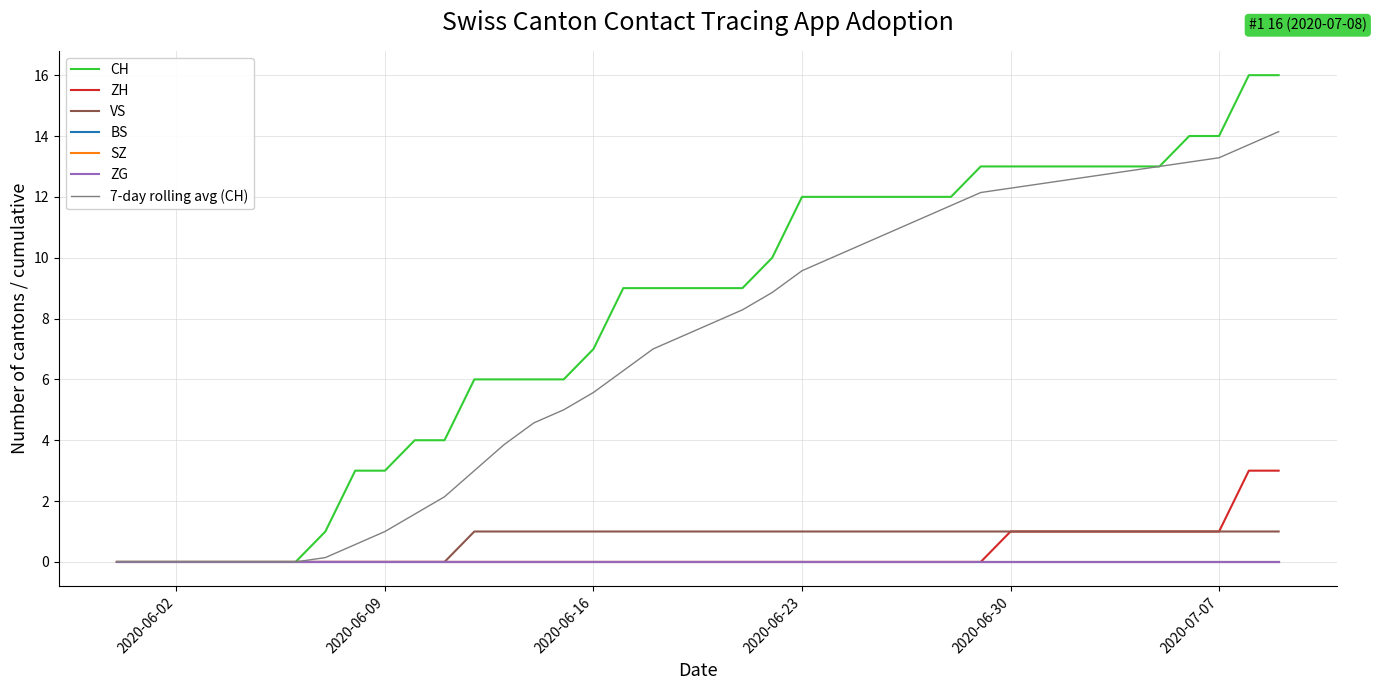

Which series has the largest range (max minus min)?

CH